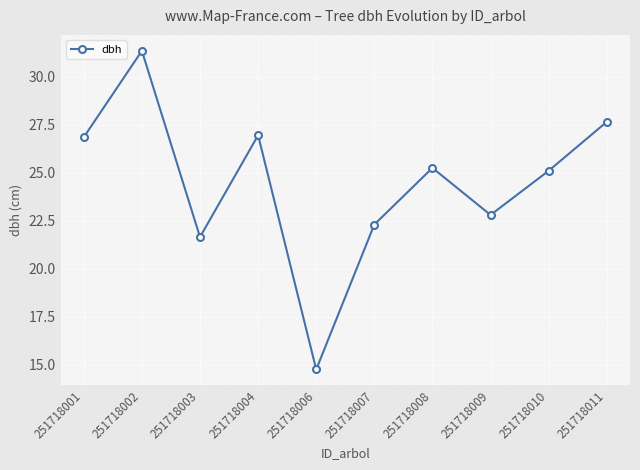

How many data points are less than 25?

4